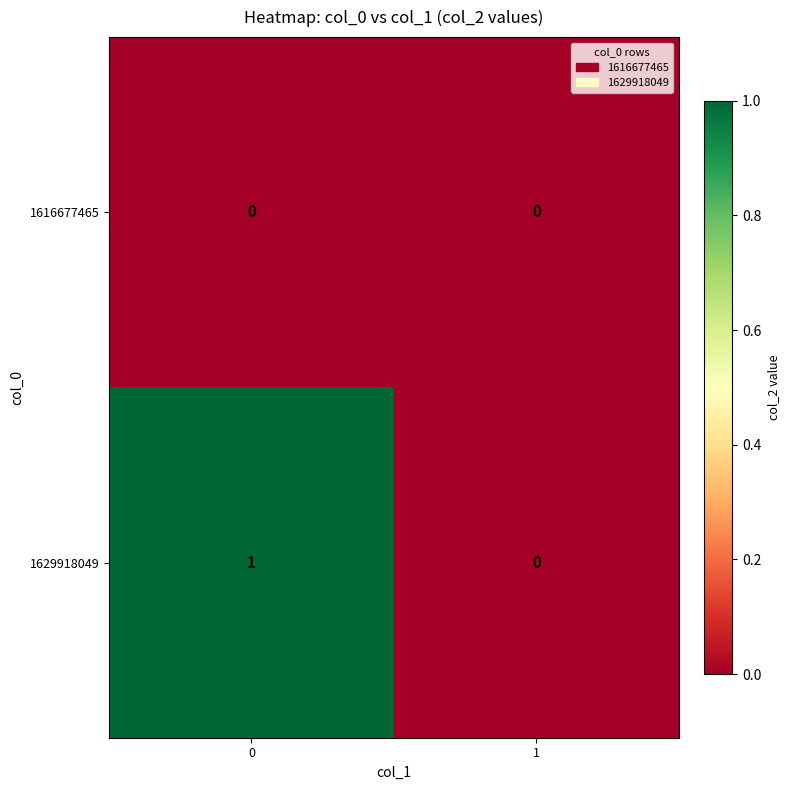

Rank the series by their average value, from highest to lowest.

1629918049, 1616677465